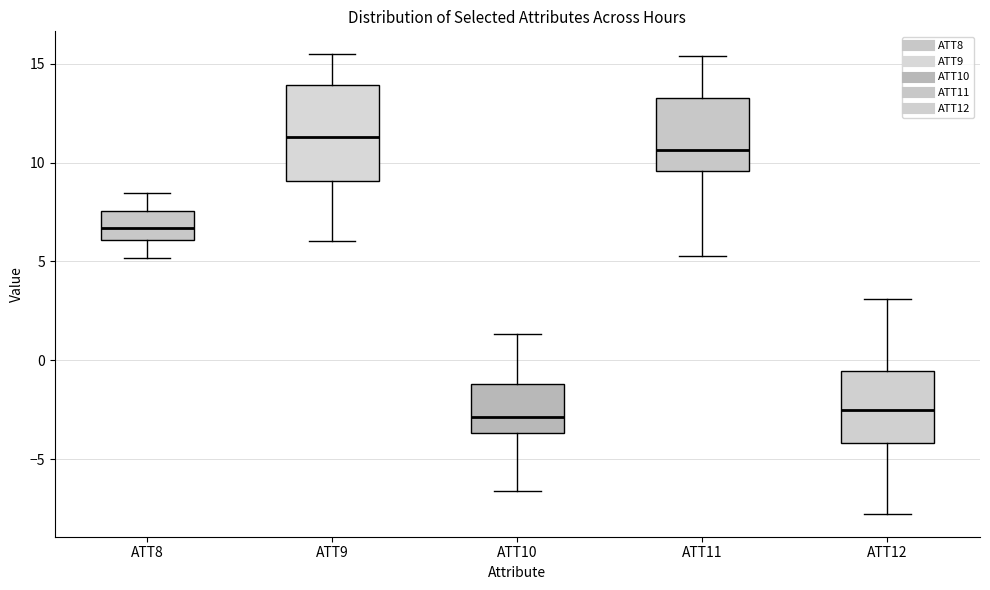

Where does the lower whisker of the box for ATT10 end on the y-axis? The values are not printed on the chart, so give them approximately, as read against the axis.

-6.5